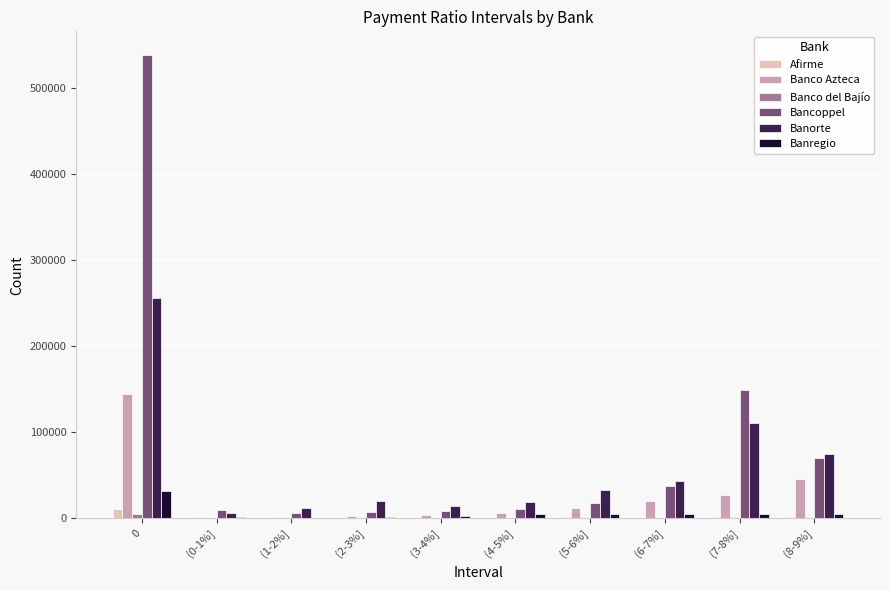

Which series has the largest total across all categories?

Bancoppel